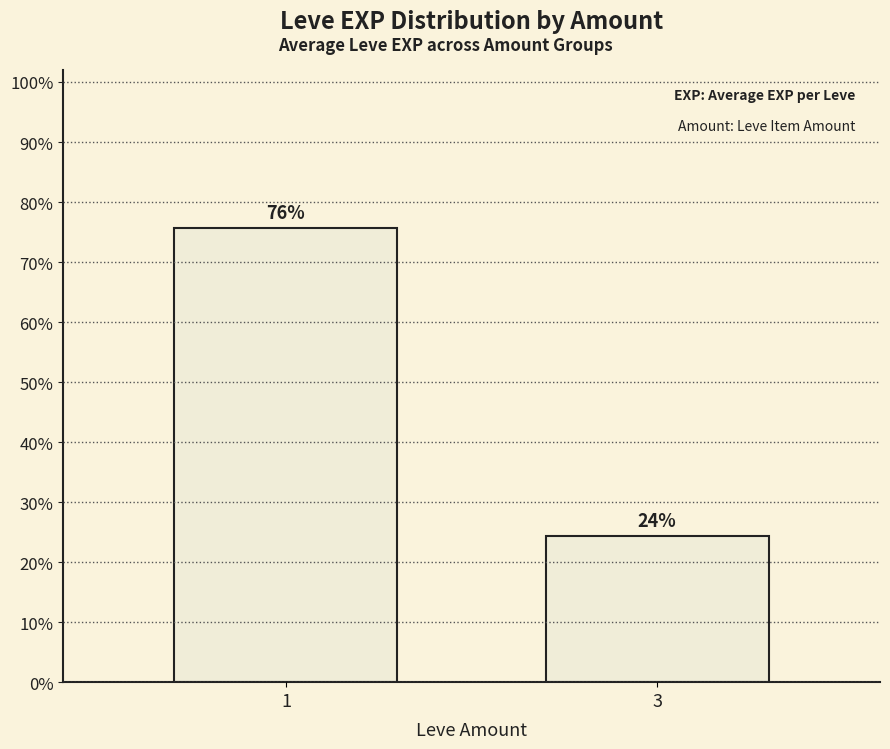

Reading right to left, list all the values displayed in this chart.

0.2	0.8